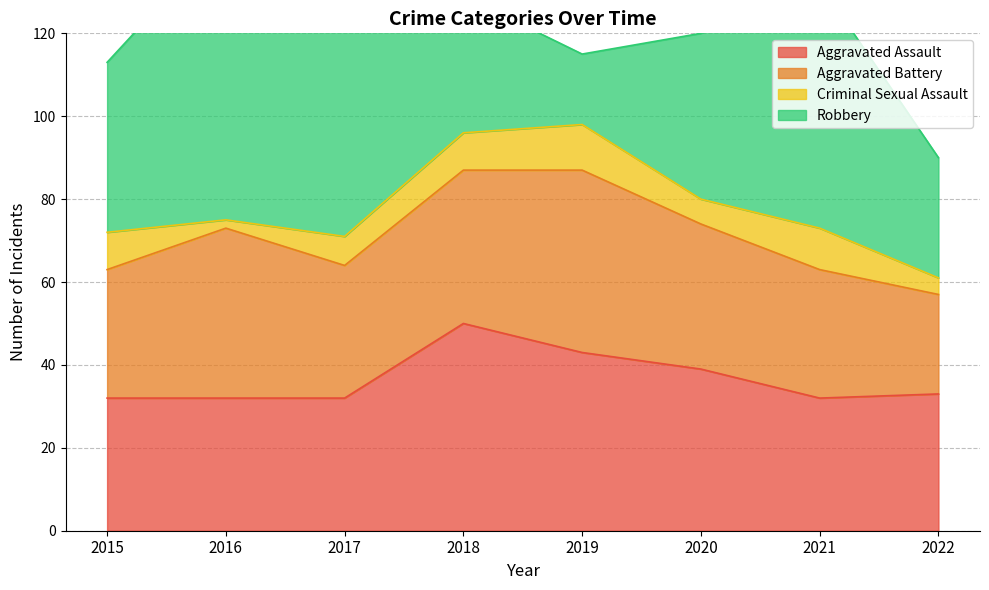

Reading left to right, transcribe all the data shown in this chart.

Aggravated Assault: 2015=32	2016=32	2017=32	2018=50	2019=43	2020=39	2021=32	2022=33
Aggravated Battery: 2015=31	2016=41	2017=32	2018=37	2019=44	2020=35	2021=31	2022=24
Criminal Sexual Assault: 2015=9	2016=2	2017=7	2018=9	2019=11	2020=6	2021=10	2022=4
Robbery: 2015=41	2016=69	2017=55	2018=33	2019=17	2020=40	2021=59	2022=29